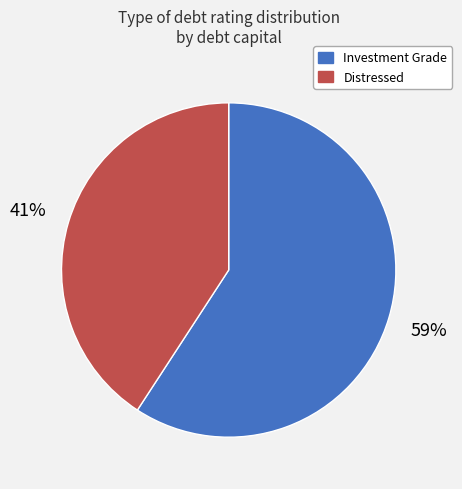

Does any single category account for the majority?

Yes